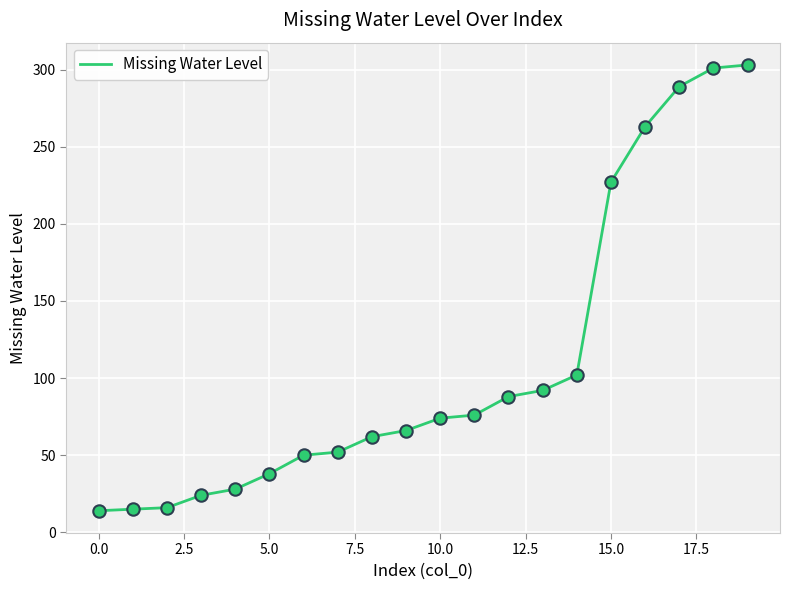

What is the difference between the maximum and minimum values?

289